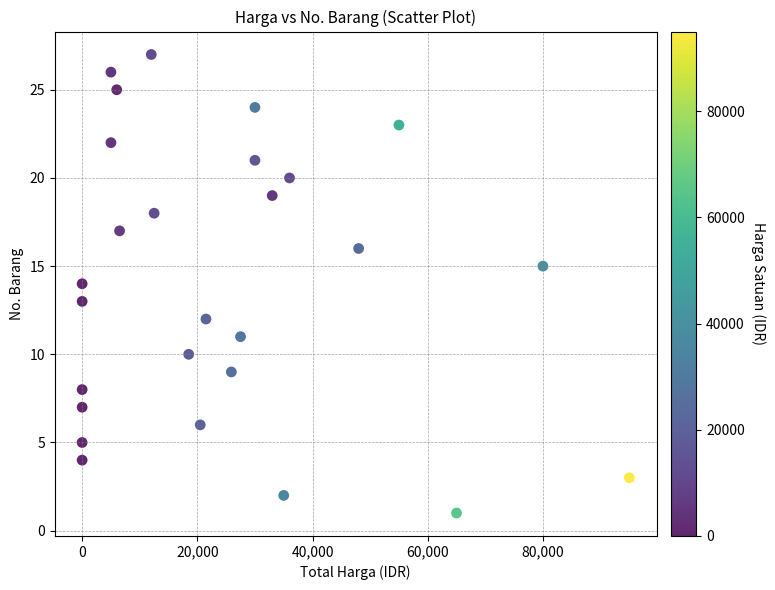

What is the range of X values (max minus min)?

95000